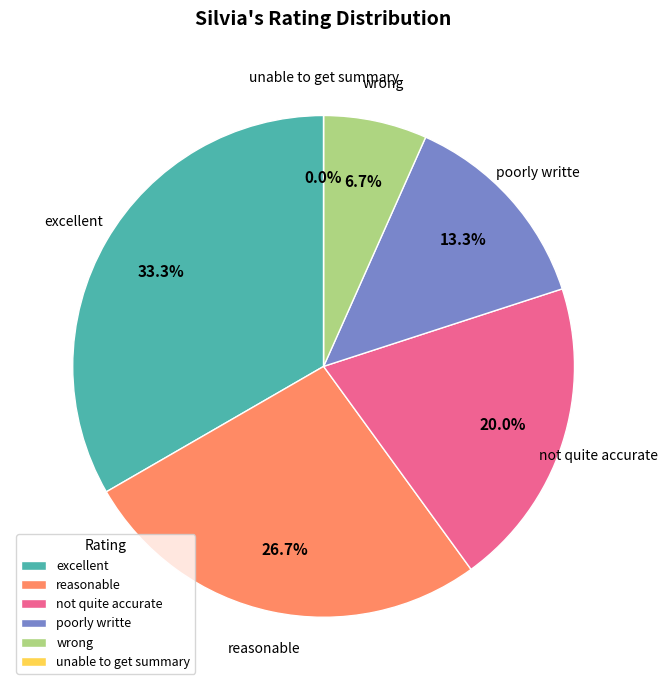

True or false: unable to get summary accounts for 12% of the total.

False